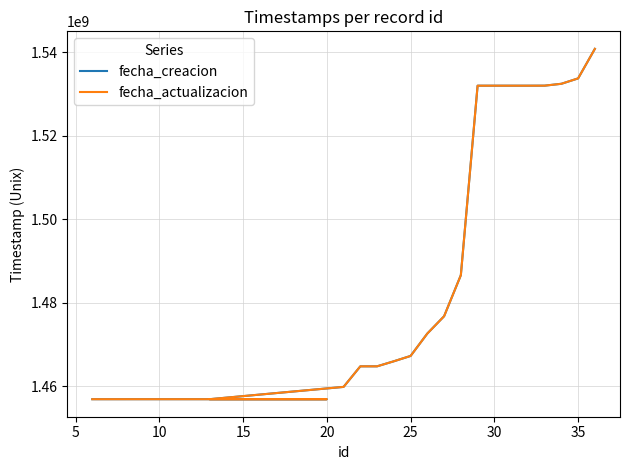

What is the average value of the fecha_actualizacion series?

1479942802